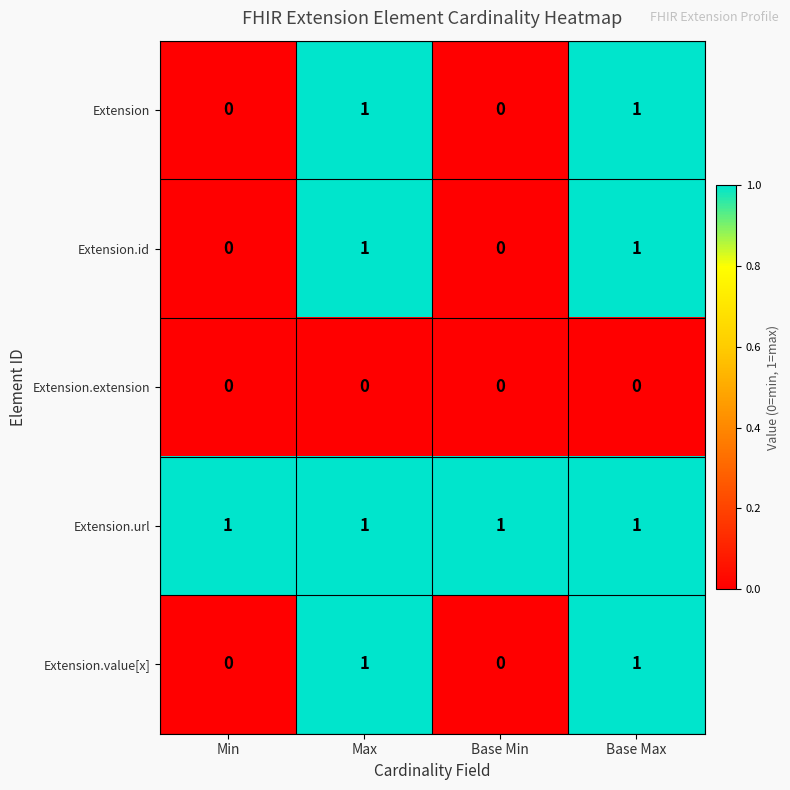

True or false: Extension has a value of 2 at Base Max.

False